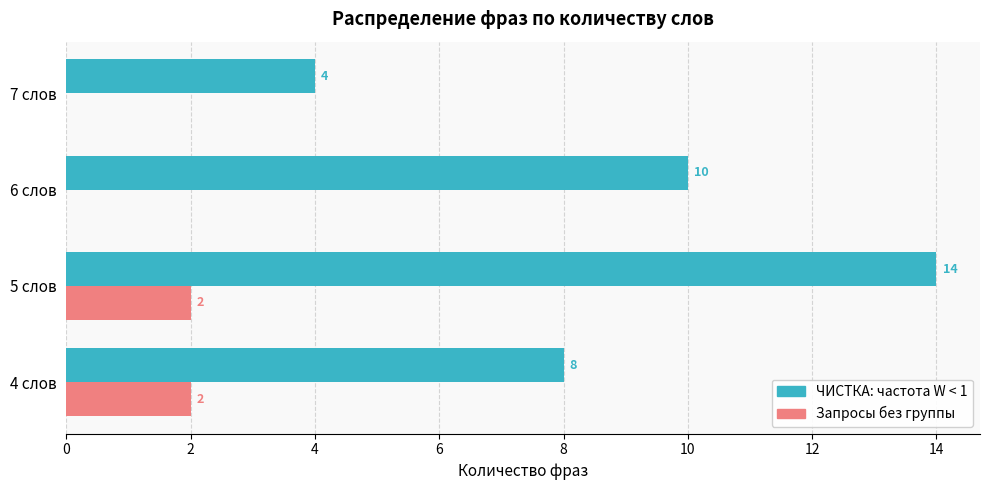

Is the value of Запросы без группы at 7 слов greater than the value of ЧИСТКА: частота W < 1 at 6 слов?

No